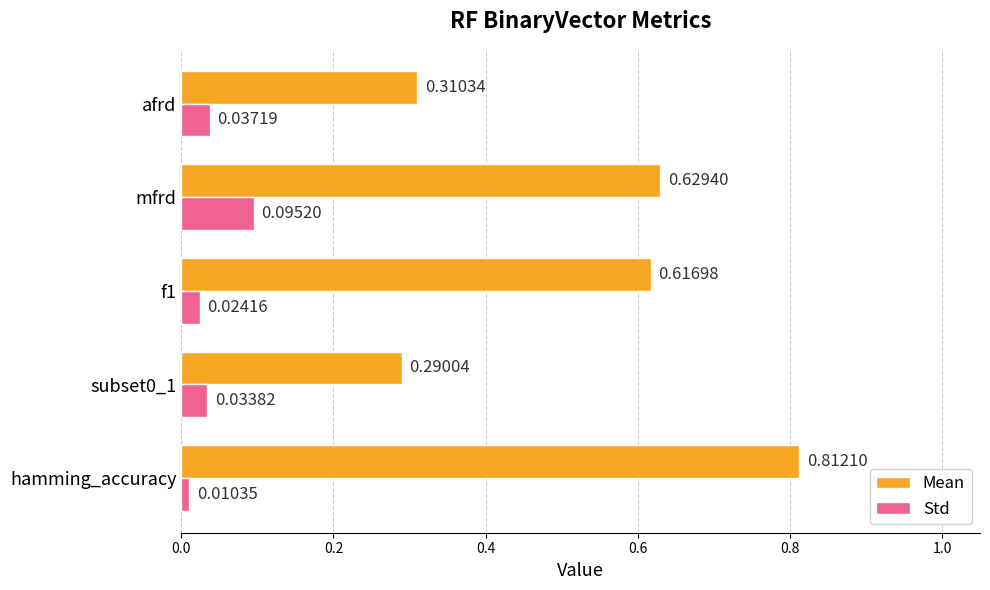

Count the number of data series in this chart.

2